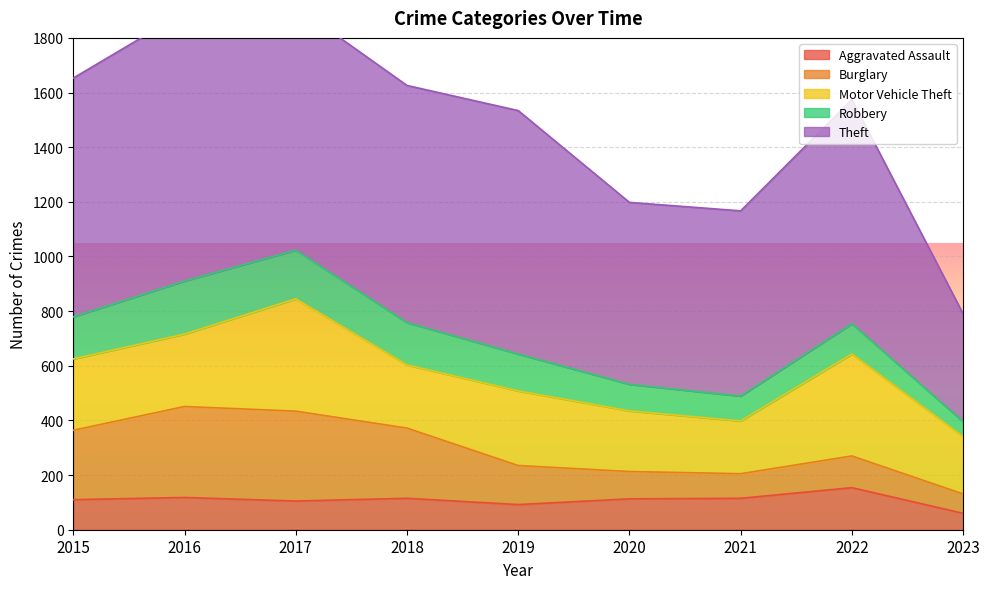

What is the difference between the Aggravated Assault values at 2019 and 2017?

13